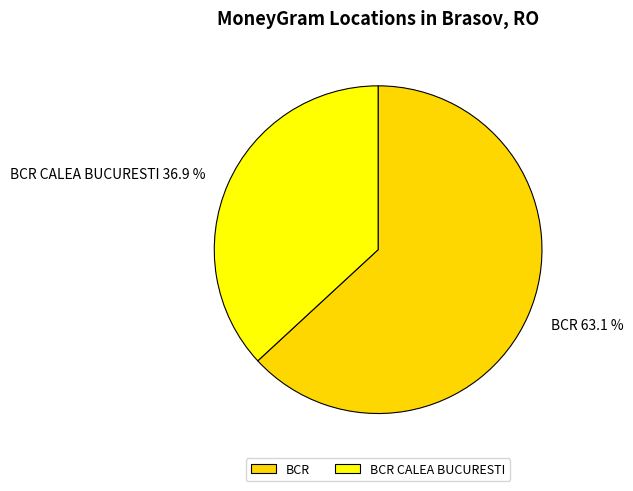

To the nearest percent, what is the difference between the largest and smallest slice percentages?

26%